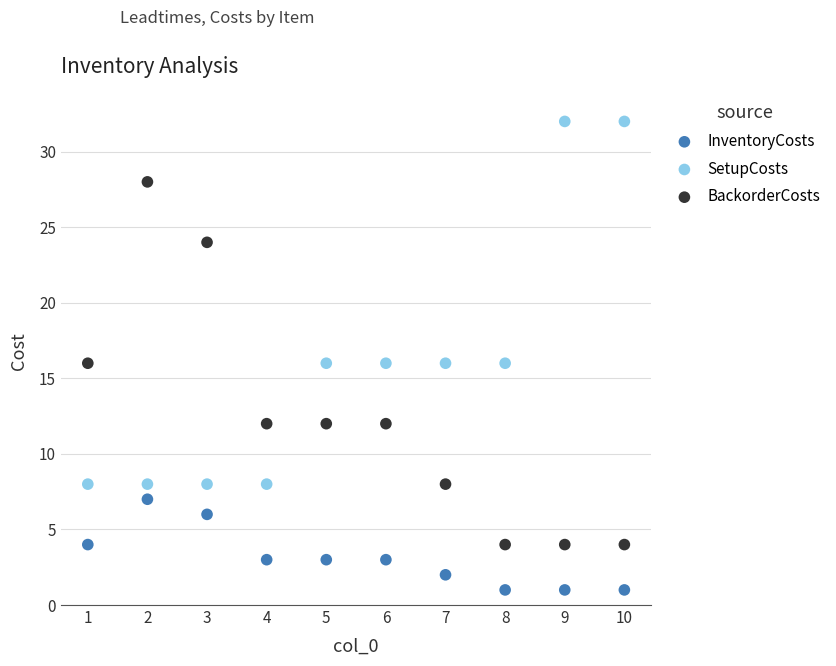

Which series reaches the minimum Y coordinate?

InventoryCosts